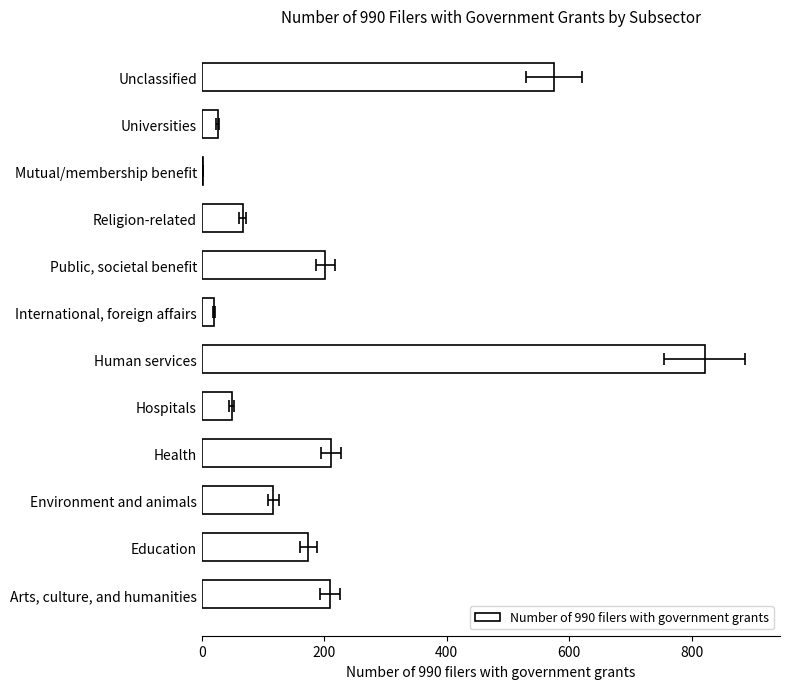

Are the bars grouped side by side (vs. stacked)?

No